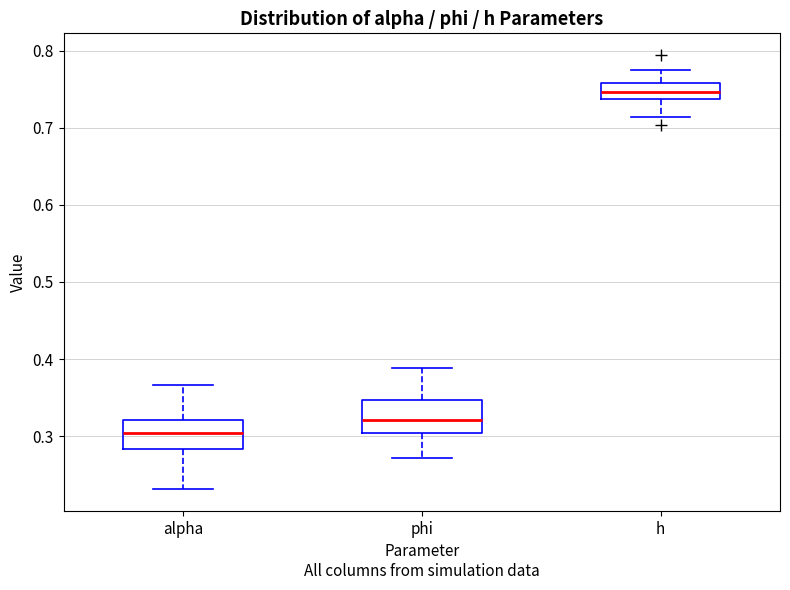

Reading left to right, transcribe this box plot: for each box, give where its median line is, the range the box spans, and where its two whiskers end, as read against the y-axis. The values are not printed on the chart, so give them approximately, as read against the axis.

alpha: median 0.30, box 0.28 to 0.32, whiskers 0.23 to 0.37
phi: median 0.32, box 0.30 to 0.35, whiskers 0.27 to 0.39
h: median 0.75, box 0.74 to 0.76, whiskers 0.71 to 0.78